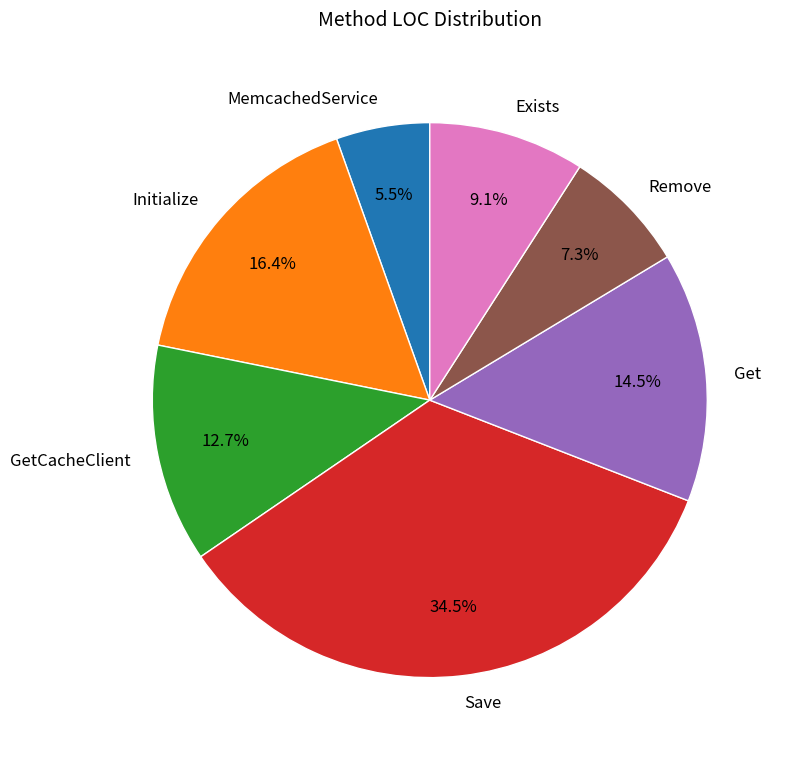

To the nearest percent, what percentage of the pie is Initialize?

16%